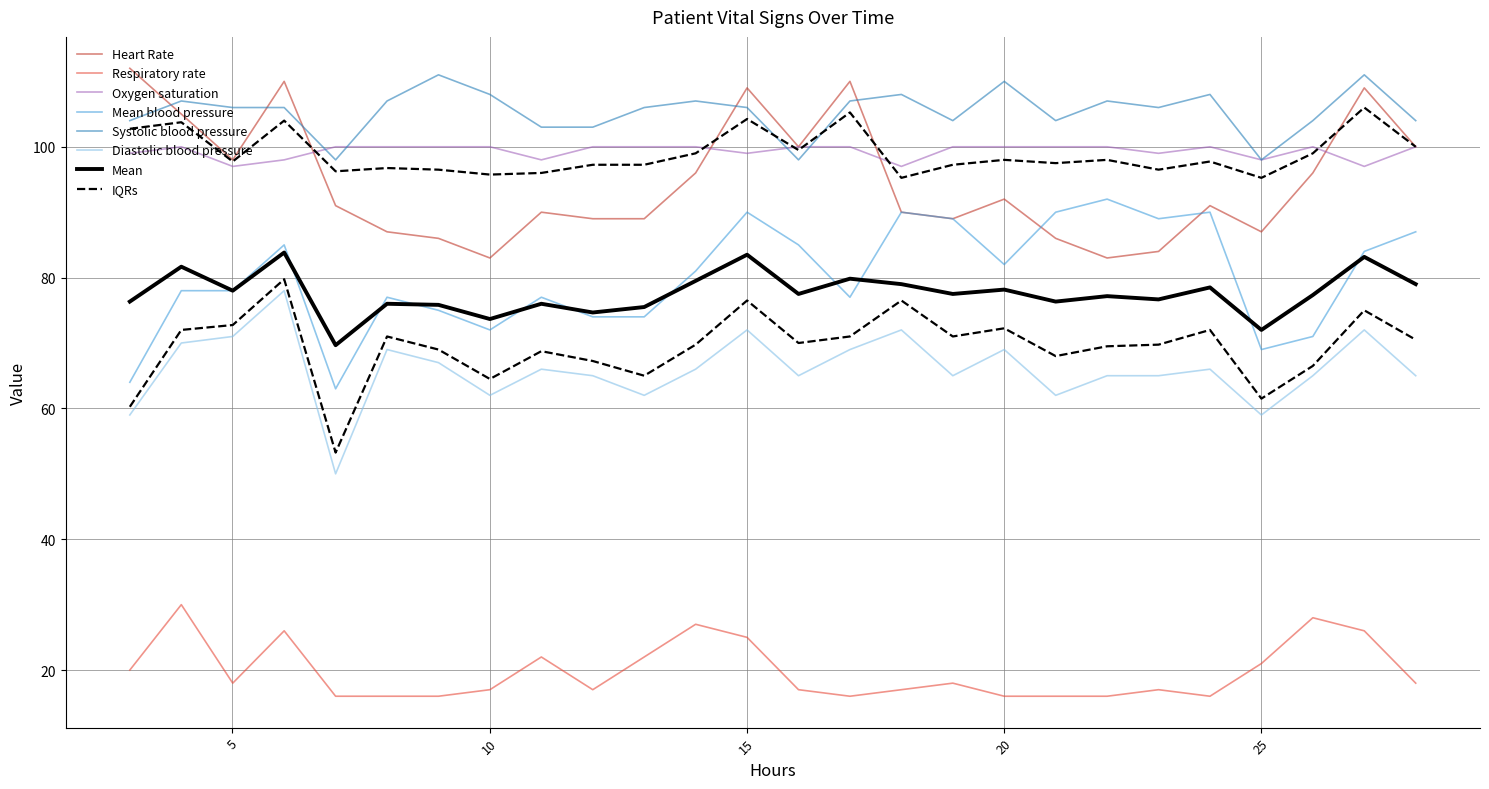

Reading left to right, what are all the values shown in this chart?

Heart Rate: 112	105	98	110	91	87	86	83	90	89	89	96	109	100	110	90	89	92	86	83	84	91	87	96	109	100
Respiratory rate: 20	30	18	26	16	16	16	17	22	17	22	27	25	17	16	17	18	16	16	16	17	16	21	28	26	18
Oxygen saturation: 99	100	97	98	100	100	100	100	98	100	100	100	99	100	100	97	100	100	100	100	99	100	98	100	97	100
Mean blood pressure: 64	78	78	85	63	77	75	72	77	74	74	81	90	85	77	90	89	82	90	92	89	90	69	71	84	87
Systolic blood pressure: 104	107	106	106	98	107	111	108	103	103	106	107	106	98	107	108	104	110	104	107	106	108	98	104	111	104
Diastolic blood pressure: 59	70	71	78	50	69	67	62	66	65	62	66	72	65	69	72	65	69	62	65	65	66	59	65	72	65